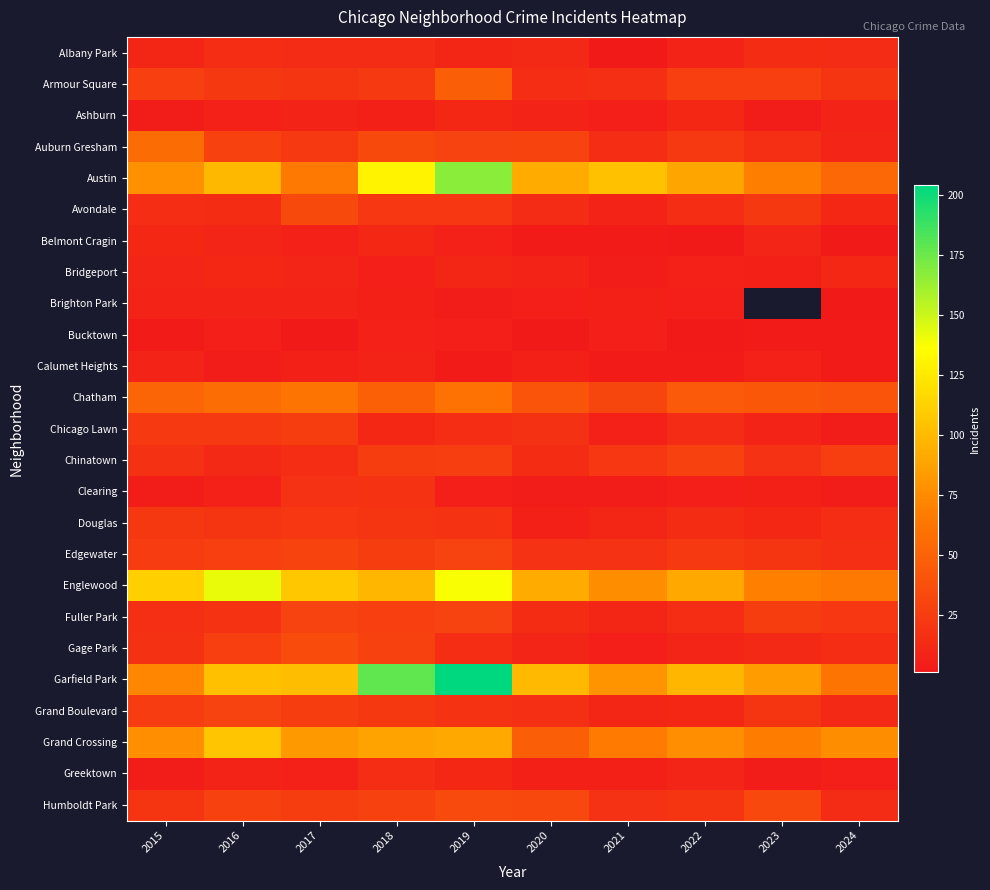

How many categories are shown in the chart?

10